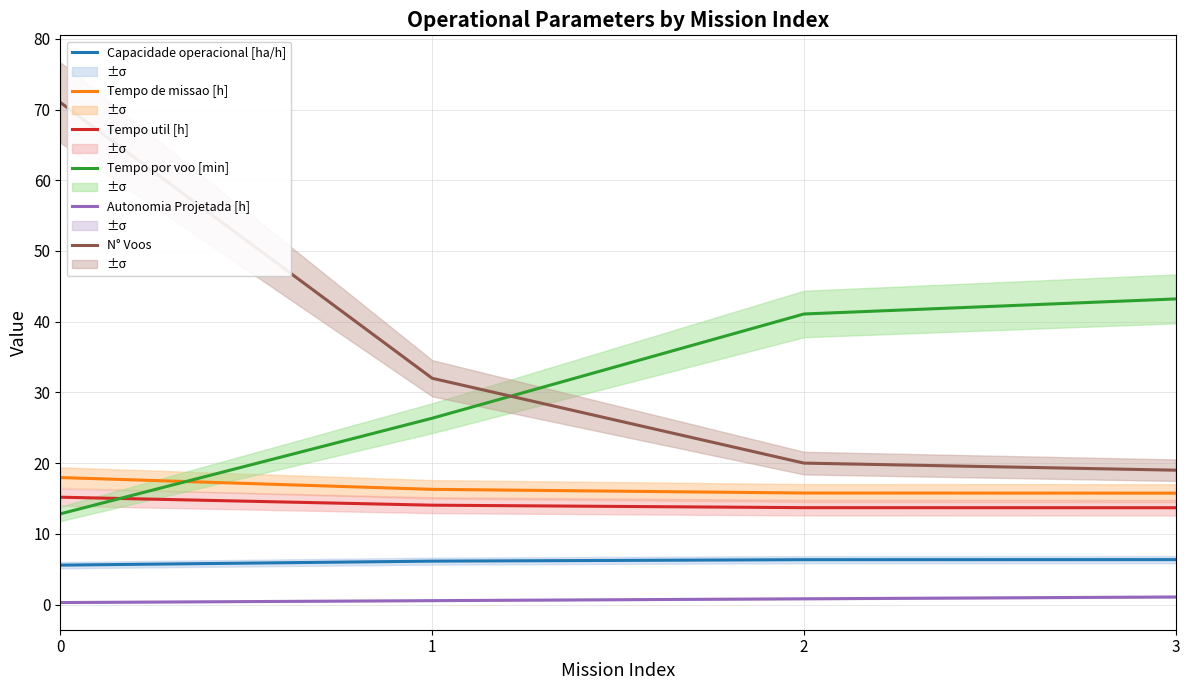

Is the value of Tempo de missao [h] at 0 greater than the value of Tempo util [h] at 3?

Yes